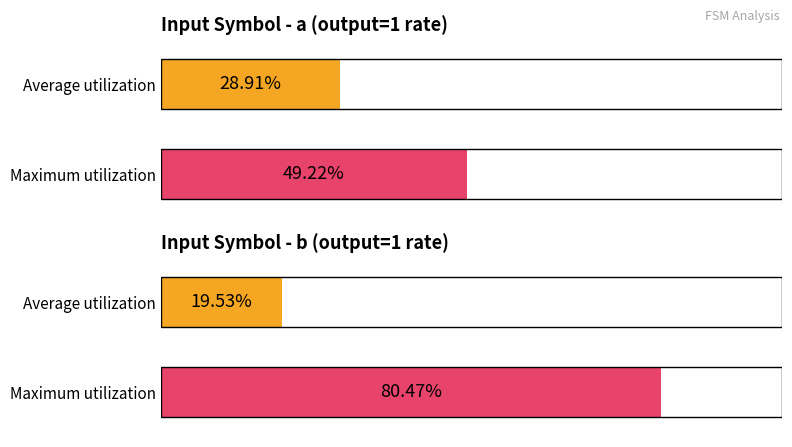

Between input_symbol a and input_symbol b, which series saw the biggest shift?

Maximum utilization